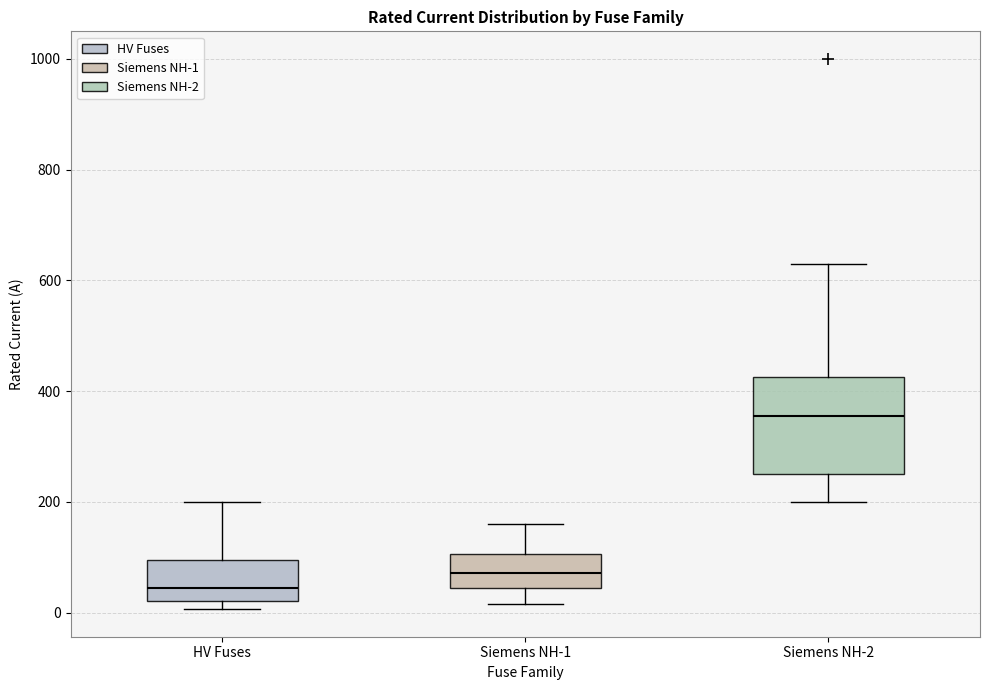

Comparing the boxes themselves (not the whiskers), which one is the tallest?

Siemens NH-2